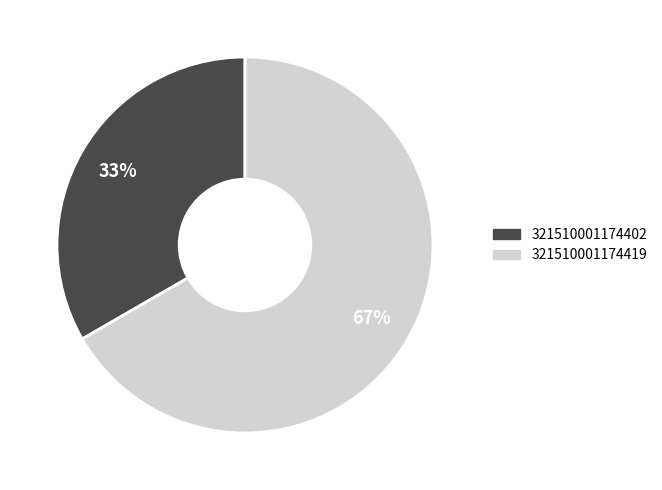

The 321510001174402 slice represents 33% of the pie. True or false?

True